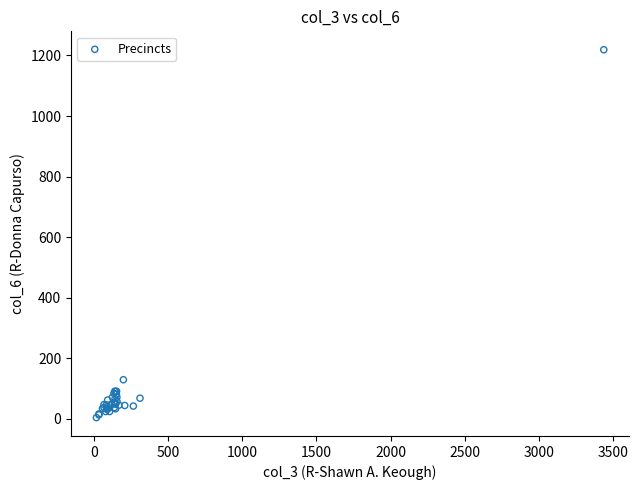

What Y value in the scatter plot is closest to 611?

129